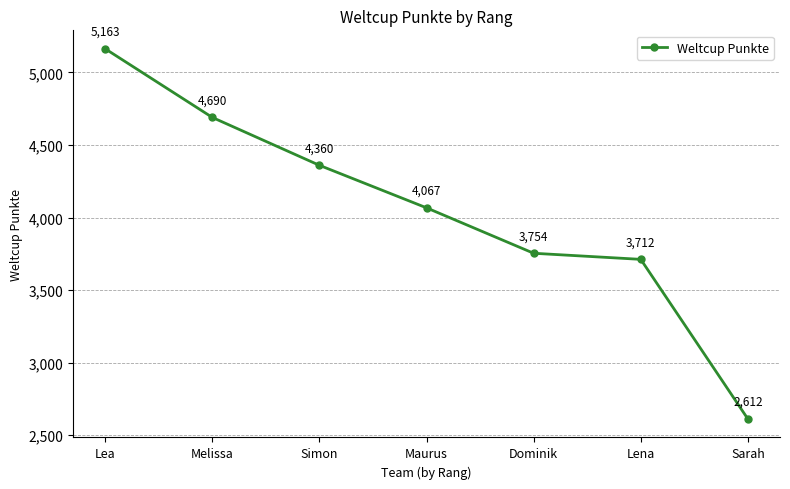

Read the value at Maurus, to the nearest 10.

4070